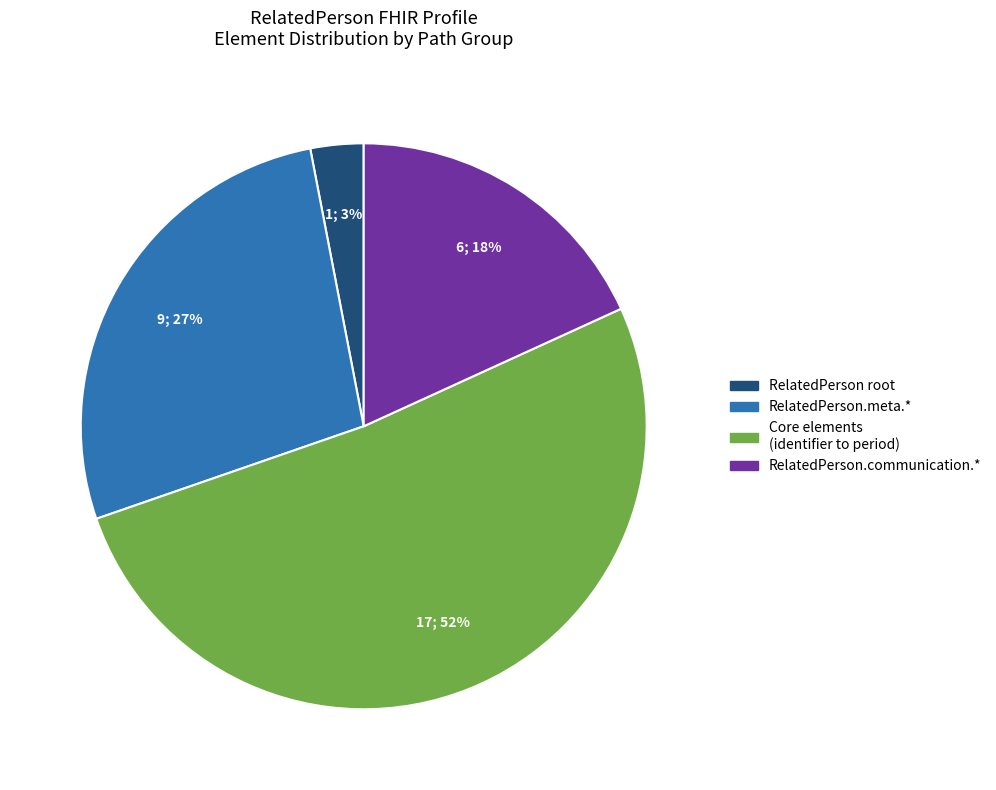

Is there a majority slice in this chart?

Yes